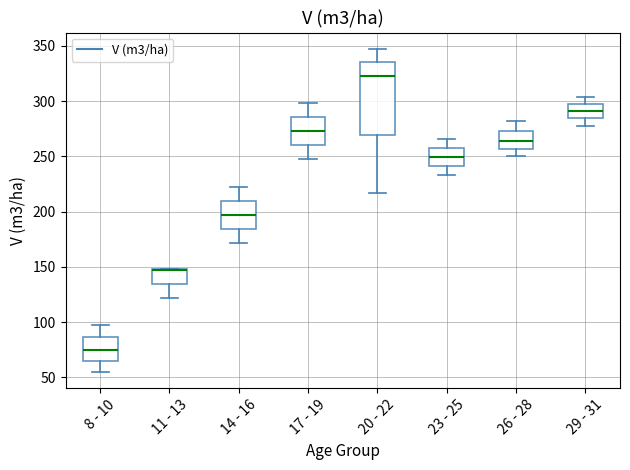

Comparing the boxes themselves (not the whiskers), which one is the tallest?

20 - 22